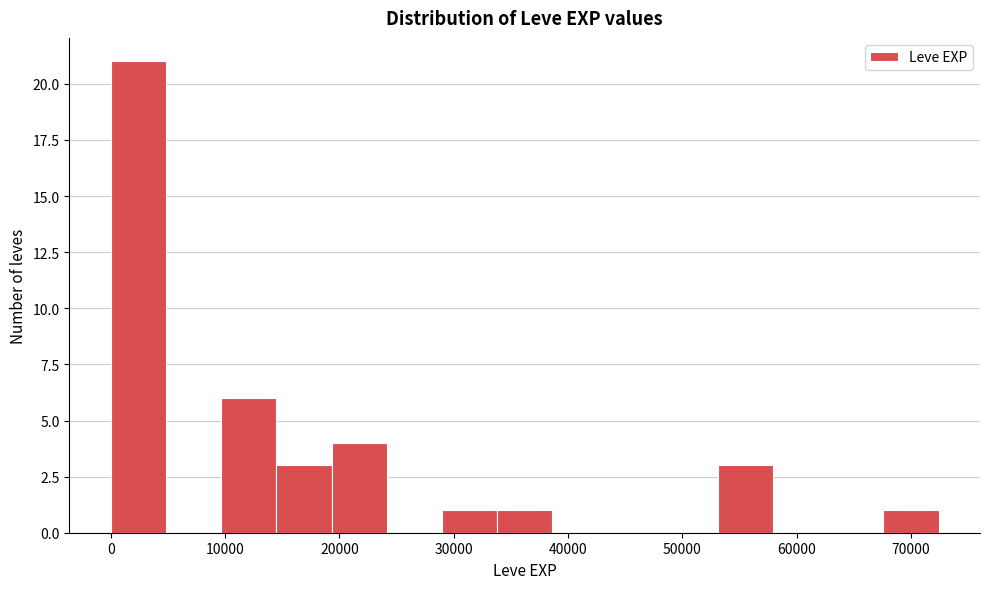

Reading left to right, transcribe this chart: for each bar, give the range it covers on the x-axis and its height. Neither the bar edges nor the heights are printed on the chart, so give them approximately, as read against the axes.

0 to 5000: 21
5000 to 10000: 0
10000 to 14000: 6
14000 to 19000: 3
19000 to 24000: 4
24000 to 29000: 0
29000 to 34000: 1
34000 to 39000: 1
39000 to 43000: 0
43000 to 48000: 0
48000 to 53000: 0
53000 to 58000: 3
58000 to 63000: 0
63000 to 68000: 0
68000 to 72000: 1